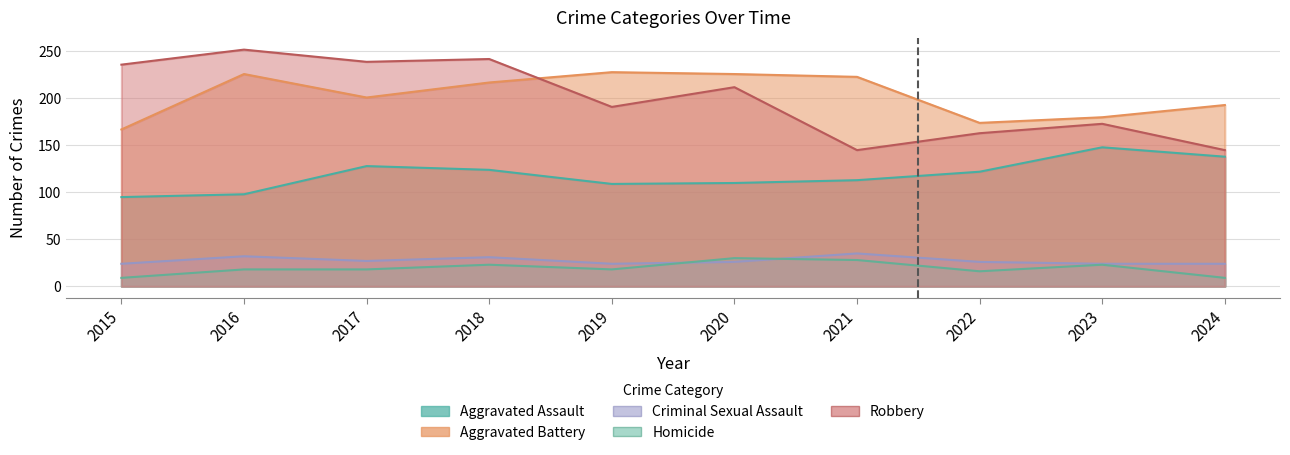

True or false: Aggravated Assault and Homicide cross at least once.

False